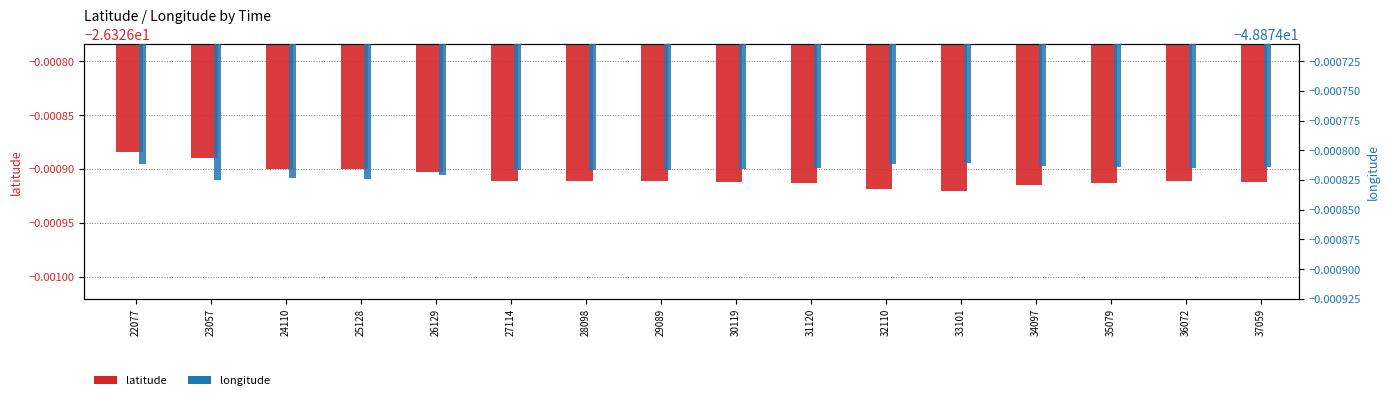

Between 25128 and 33101, which is larger?

25128